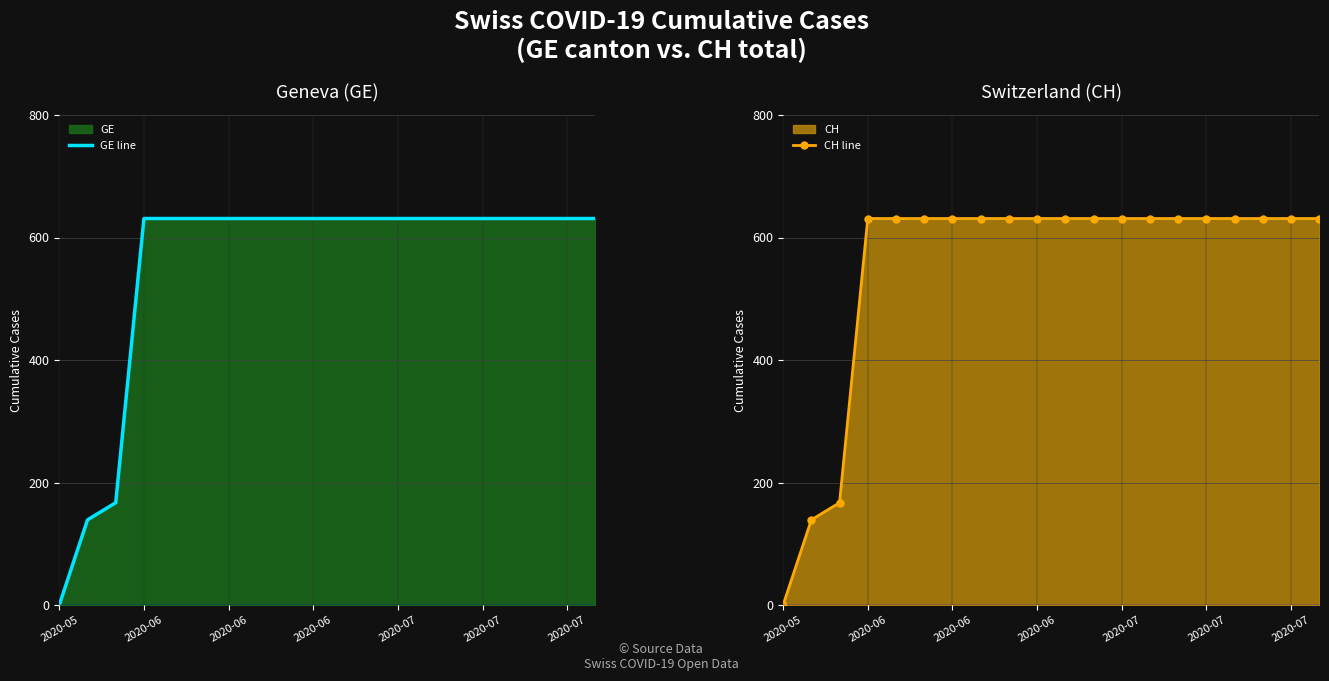

What is the difference between the maximum and minimum values in the CH line series?

631